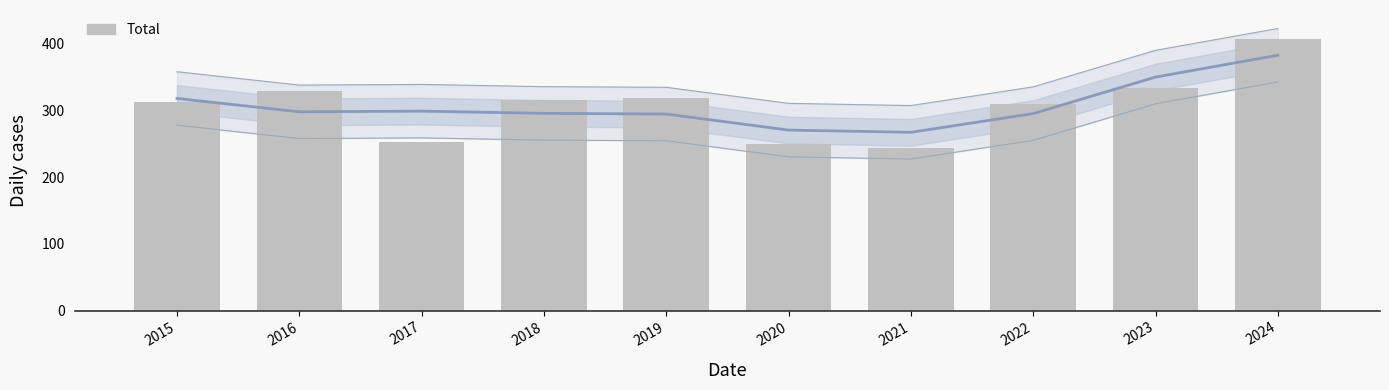

The chart shows a value of 249 at 2020. True or false?

True